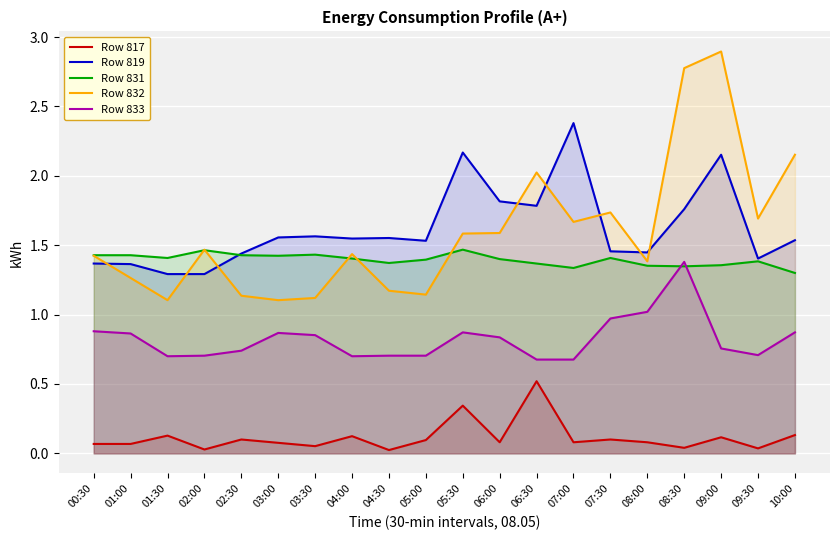

Which series has the largest total across all categories?

Row 819